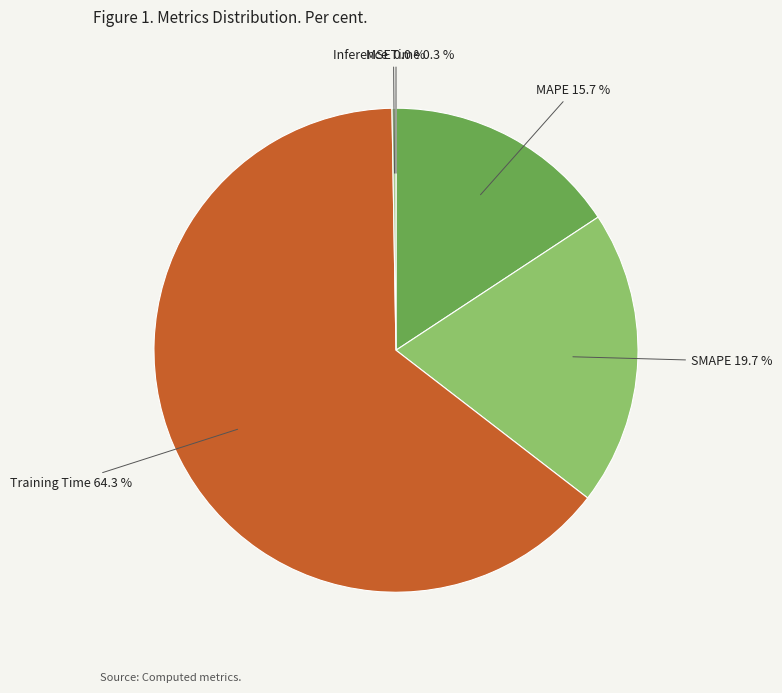

Does any single category account for the majority?

Yes